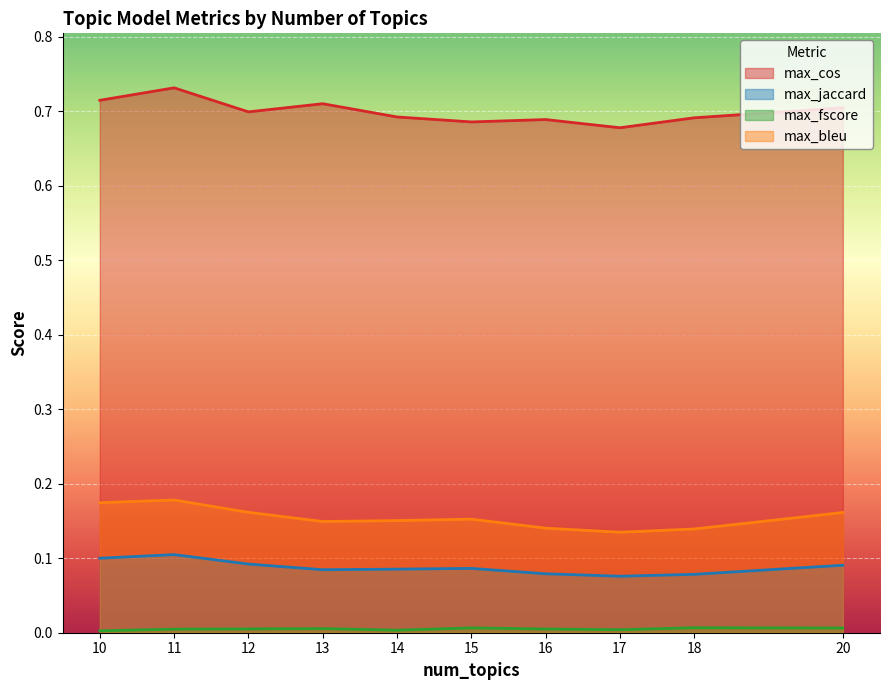

Reading left to right, what are all the values shown in this chart?

max_cos: 10=0.7	11=0.7	12=0.7	13=0.7	14=0.7	15=0.7	16=0.7	17=0.7	18=0.7	20=0.7
max_jaccard: 10=0.1	11=0.1	12=0.1	13=0.1	14=0.1	15=0.1	16=0.1	17=0.1	18=0.1	20=0.1
max_fscore: 10=0.0	11=0.0	12=0.0	13=0.0	14=0.0	15=0.0	16=0.0	17=0.0	18=0.0	20=0.0
max_bleu: 10=0.2	11=0.2	12=0.2	13=0.1	14=0.2	15=0.2	16=0.1	17=0.1	18=0.1	20=0.2